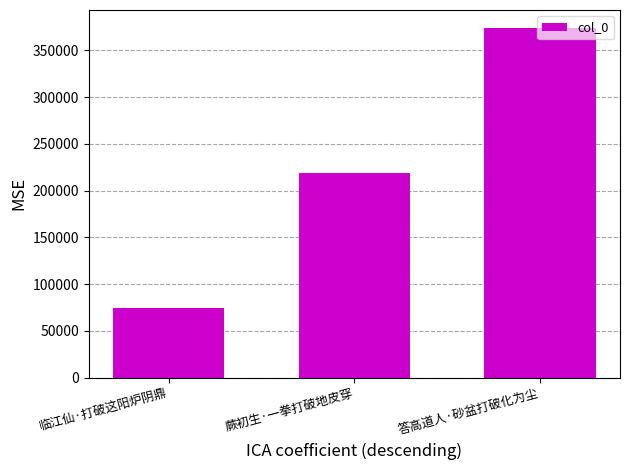

What is the change in value from 蕨初生·一拳打破地皮穿 to 答高道人·砂盆打破化为尘?

+155785